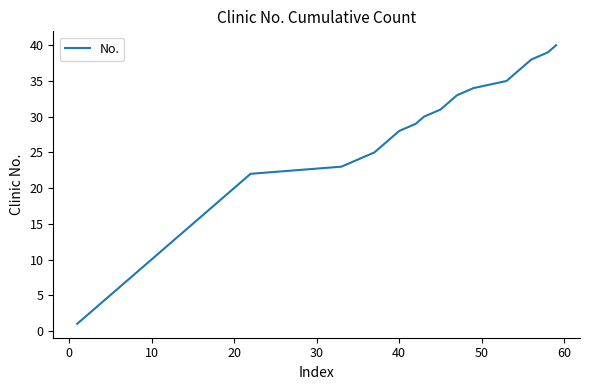

What is the difference between the maximum and minimum values?

39